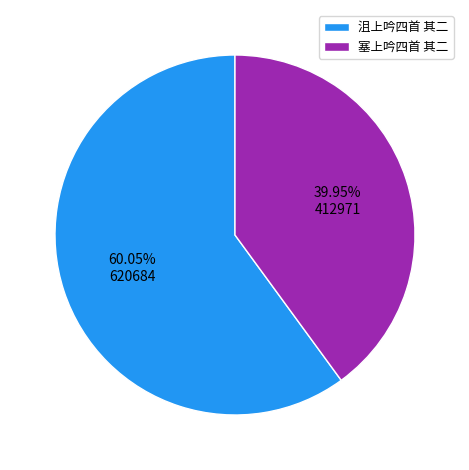

Count the number of slices in the pie.

2